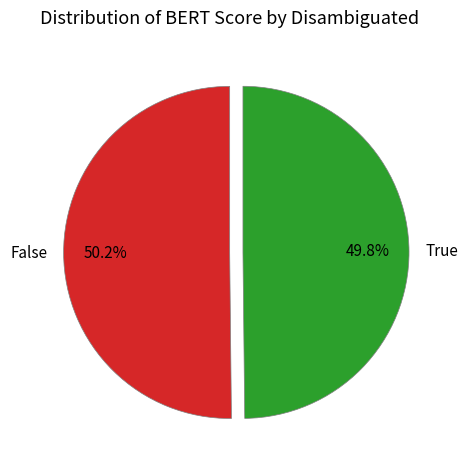

Do False and True together represent more than half of the pie?

Yes